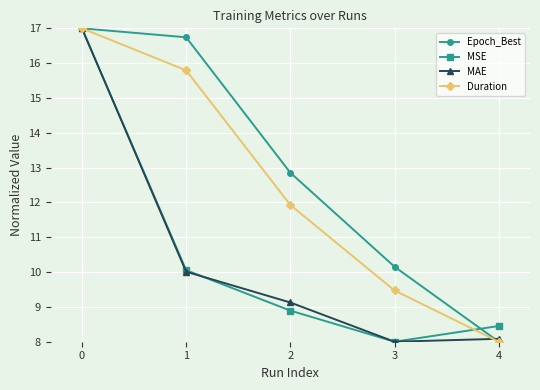

The Duration series shows 11.9 at 2. True or false?

True